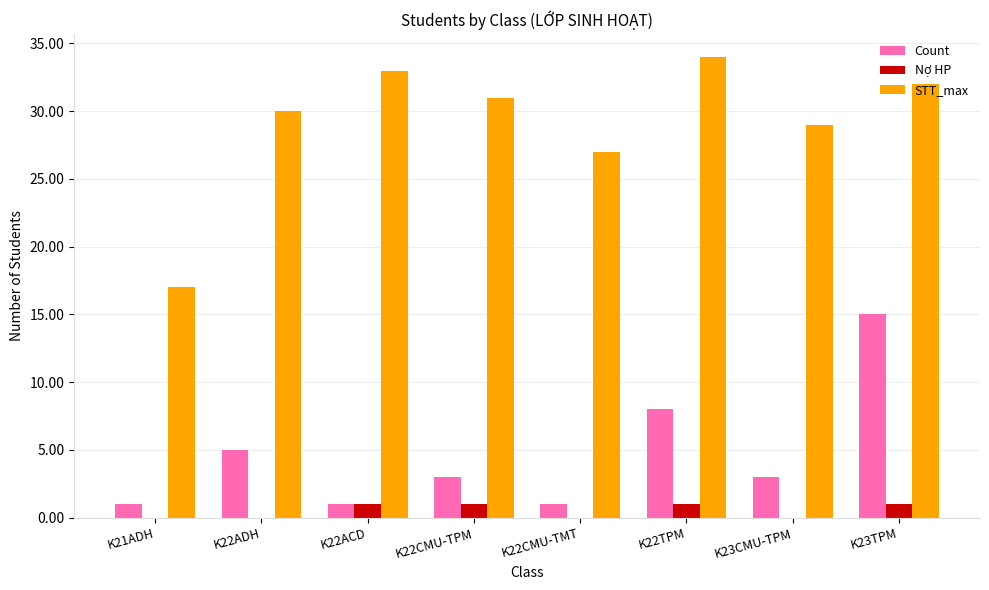

What is the maximum value for STT_max?

34